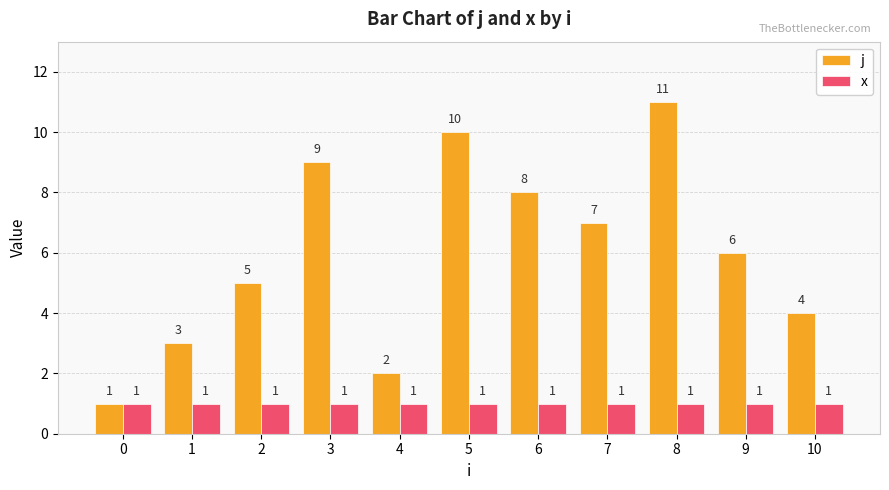

At 10, list the series in order from largest to smallest.

j, x